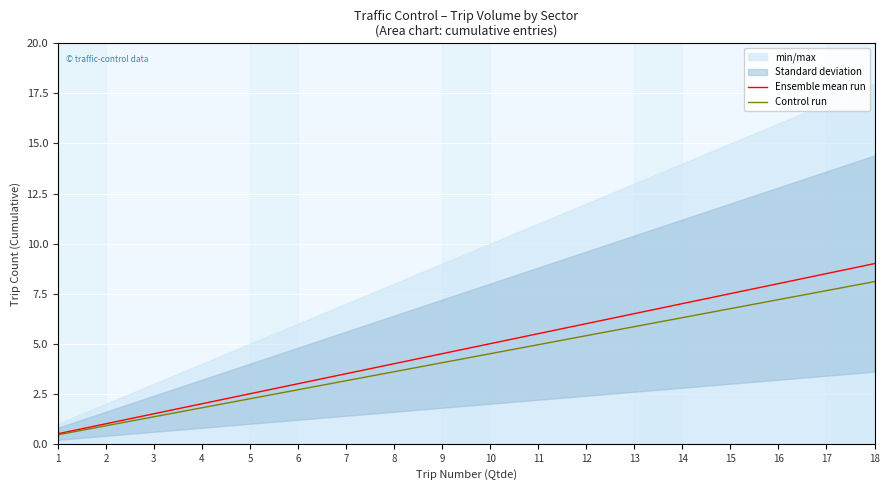

Does the chart display data point markers on the line(s)?

No